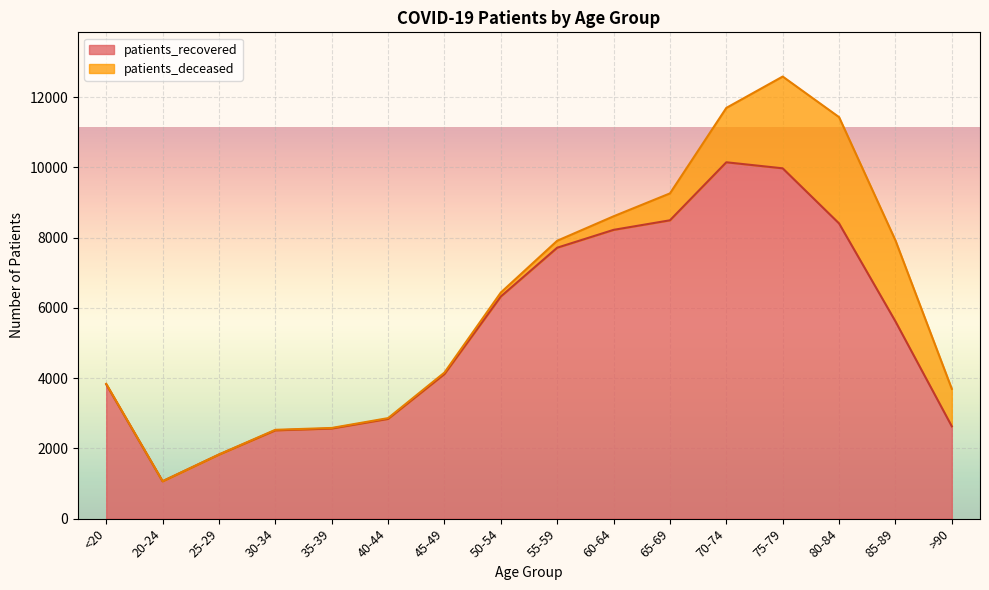

How many lines are shown in the chart?

2